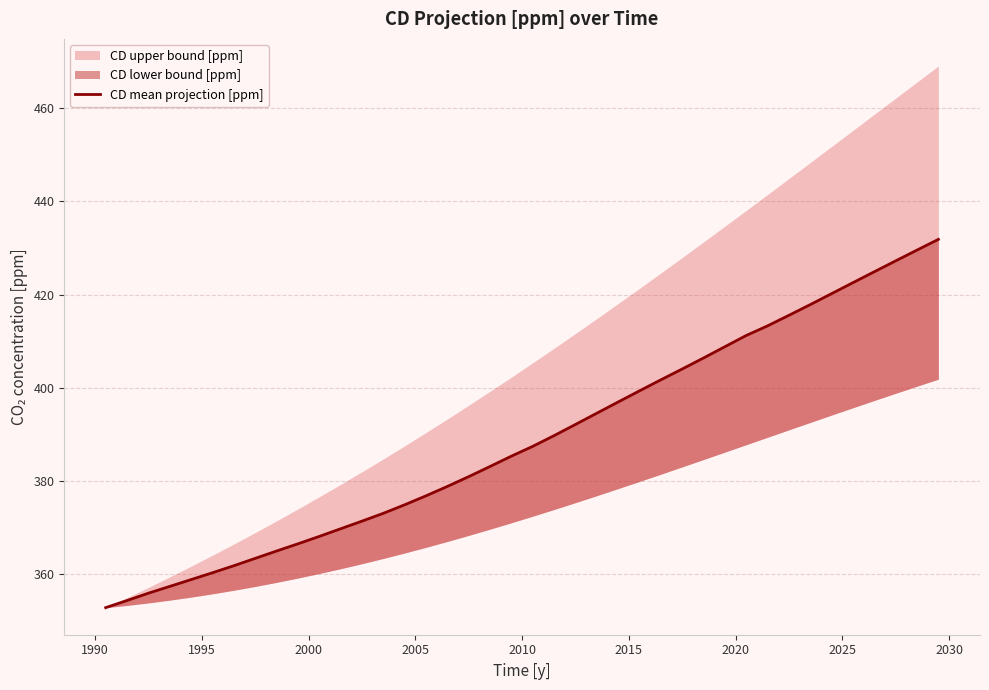

What is the minimum value shown in the chart?

352.8